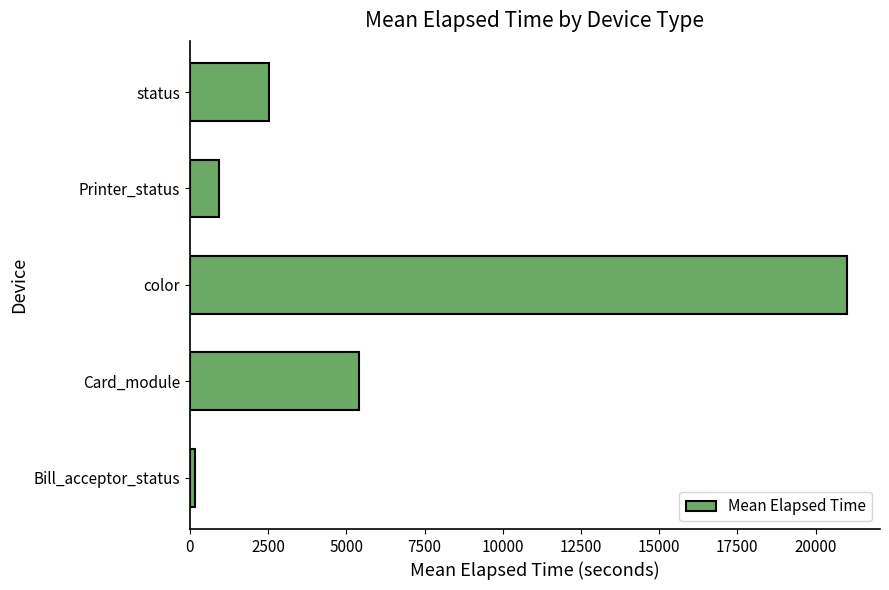

List the labels in order of value, smallest first.

Bill_acceptor_status, Printer_status, status, Card_module, color